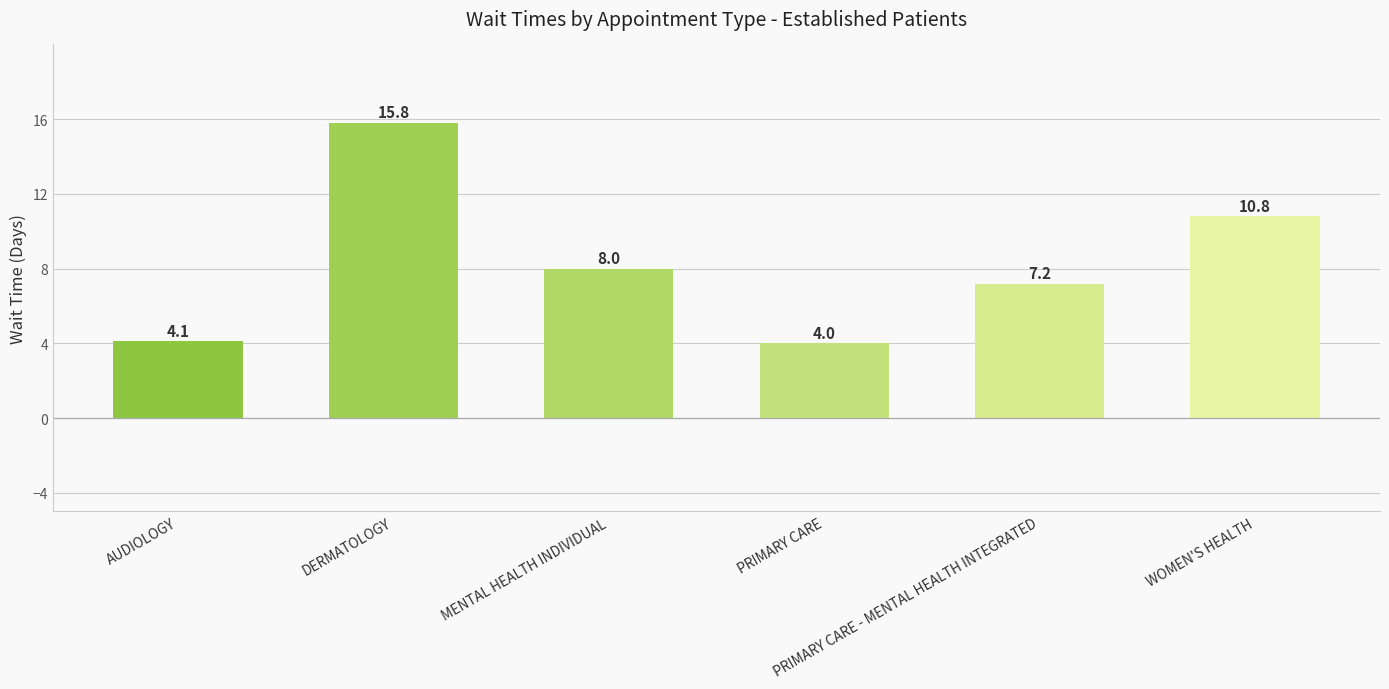

What is the change in value from AUDIOLOGY to MENTAL HEALTH INDIVIDUAL?

+3.9